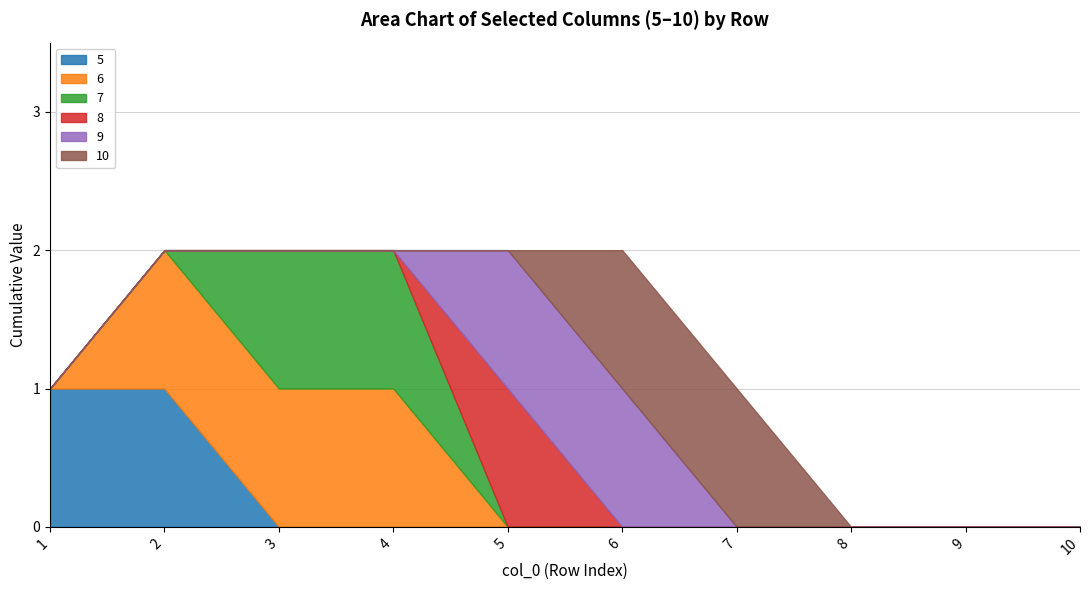

True or false: 10 has more than 2 interior local peaks.

False